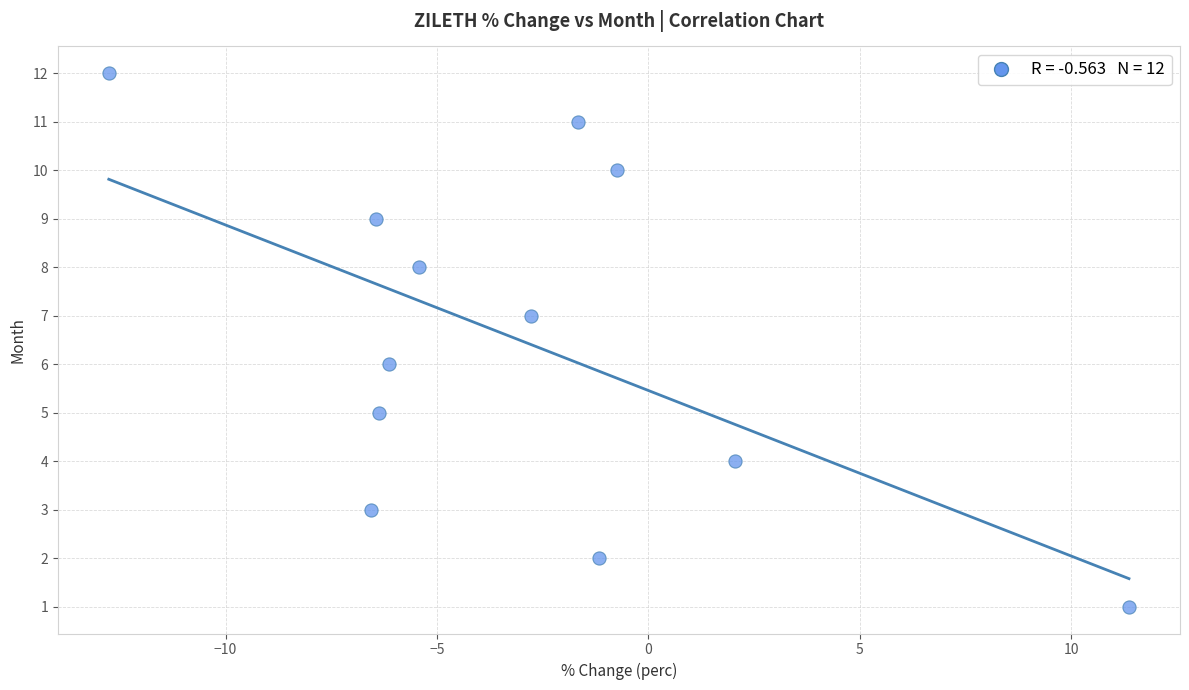

What is the range of Y values (max minus min)?

11